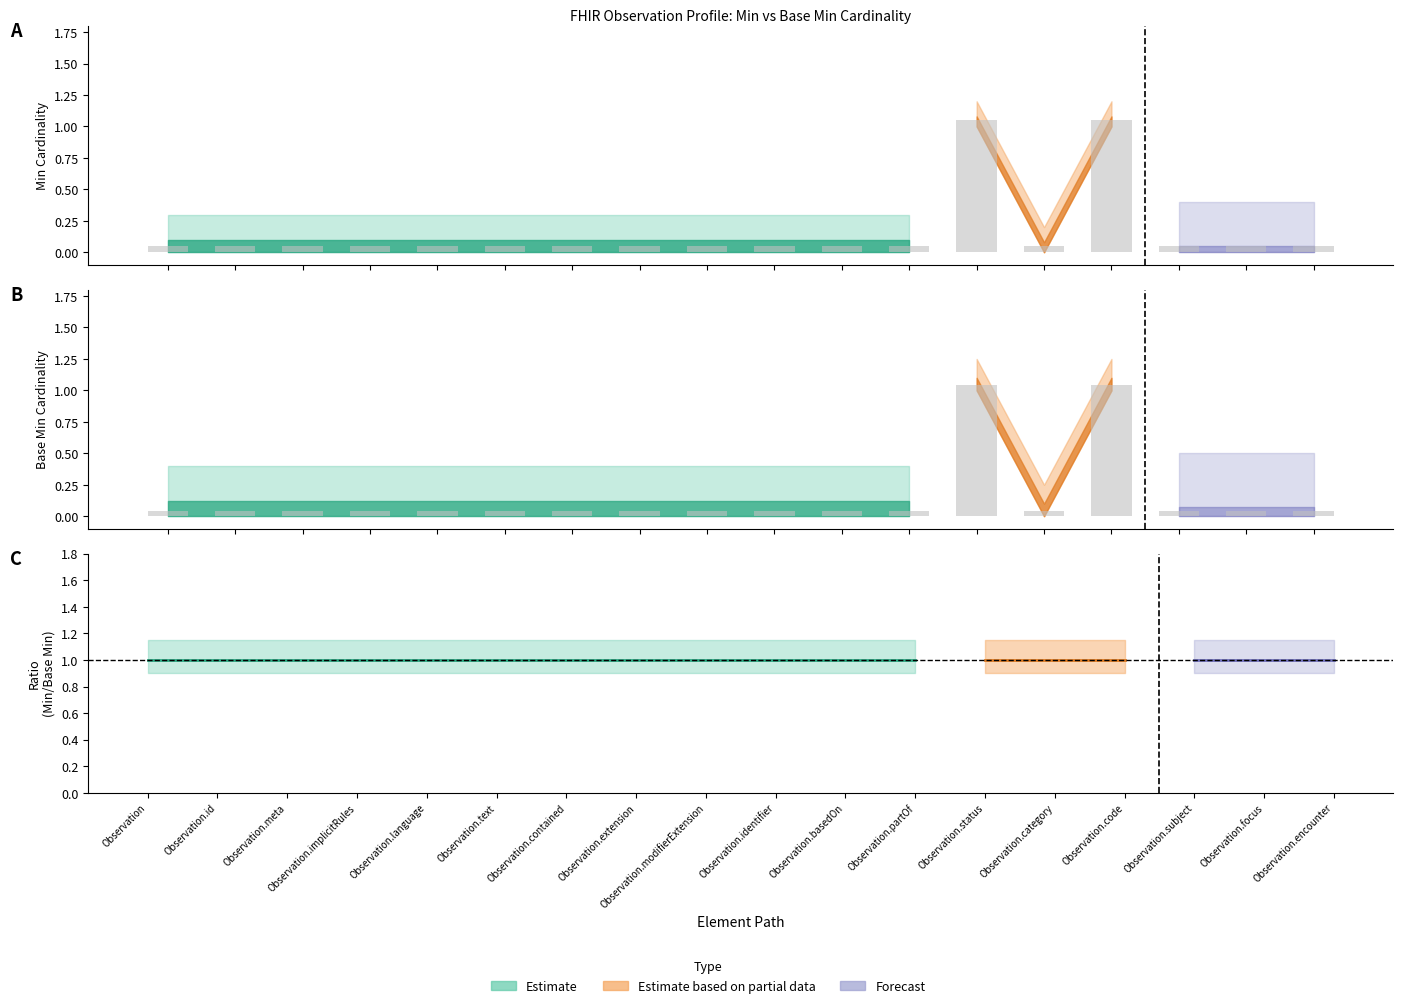

What is the difference between the maximum and minimum values in the Min series?

1.0